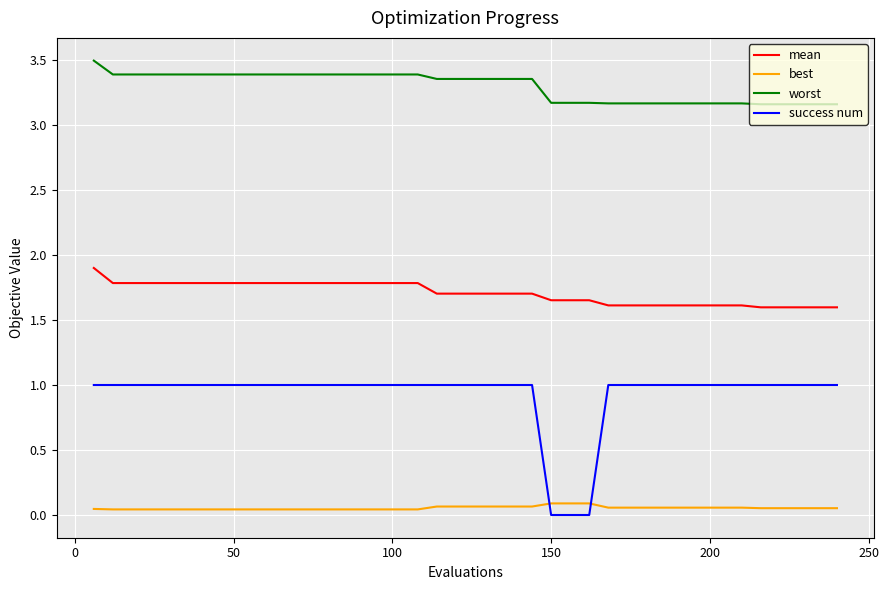

What is the difference between the maximum and minimum values in the worst series?

0.3